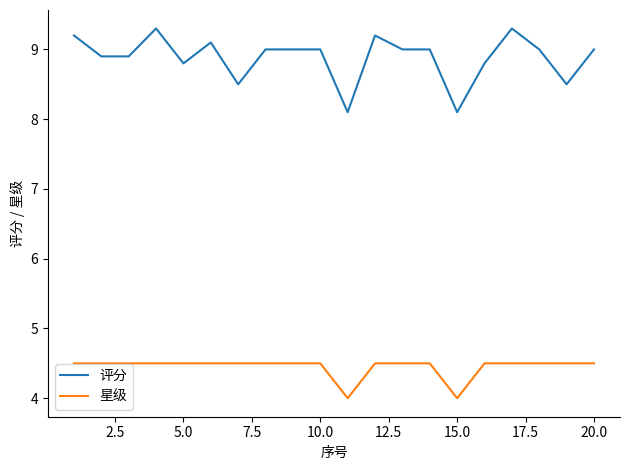

True or false: 评分 and 星级 cross at least once.

False